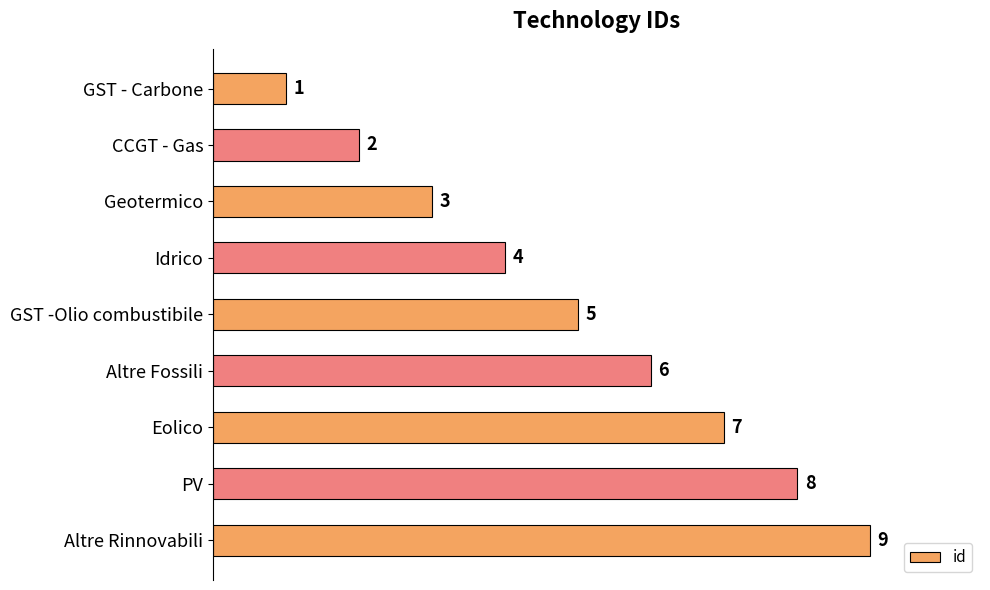

How many values are between 3 and 7?

5